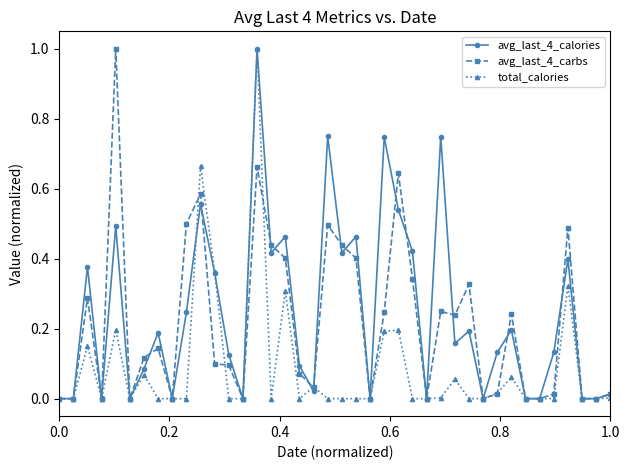

True or false: avg_last_4_calories has more than 2 interior local peaks.

True